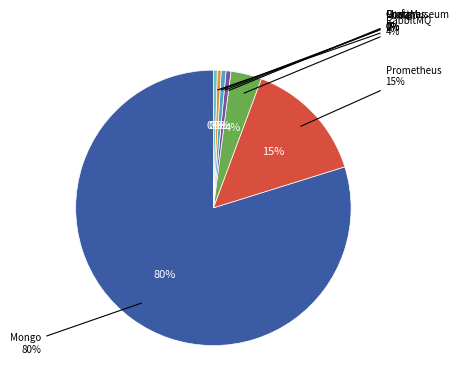

What percentage is the Minio slice, to the nearest percent?

1%